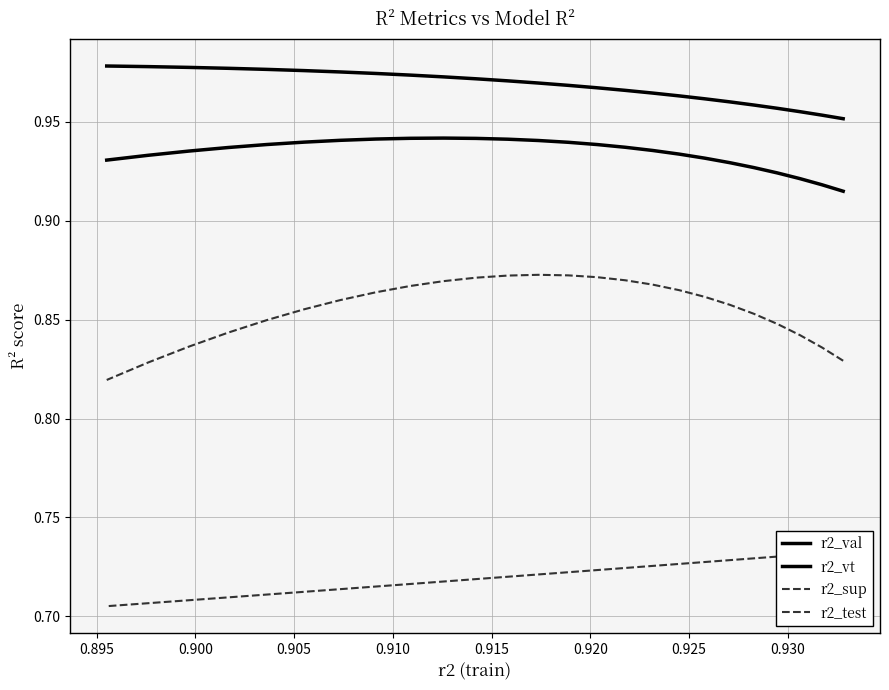

What is the average value of the r2_test series?

0.9